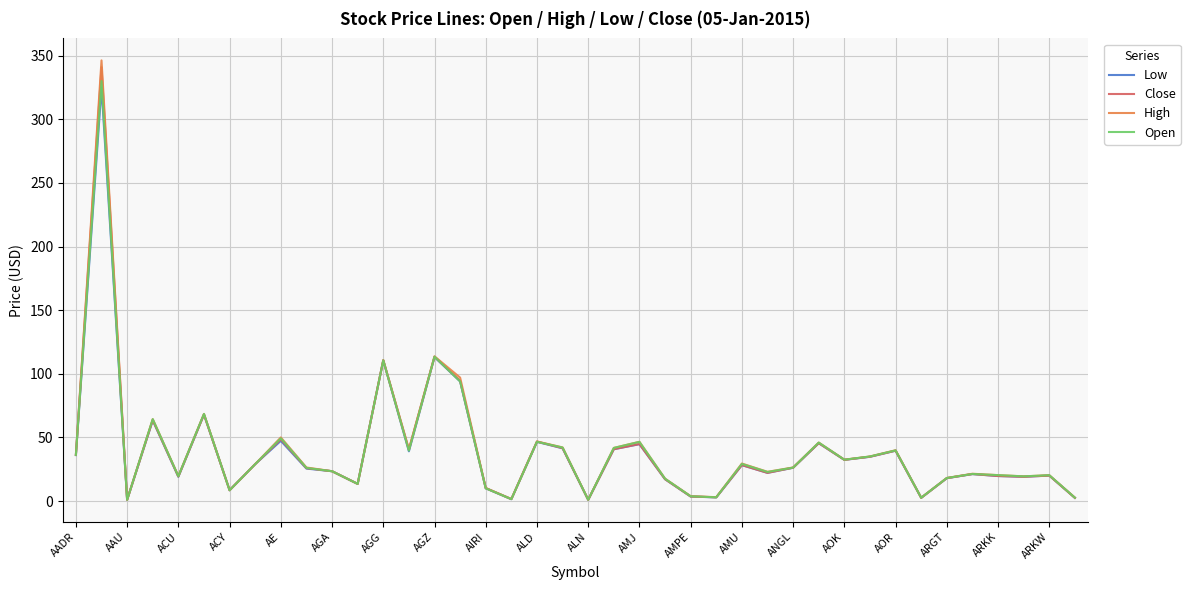

Which series has the widest spread of values?

High